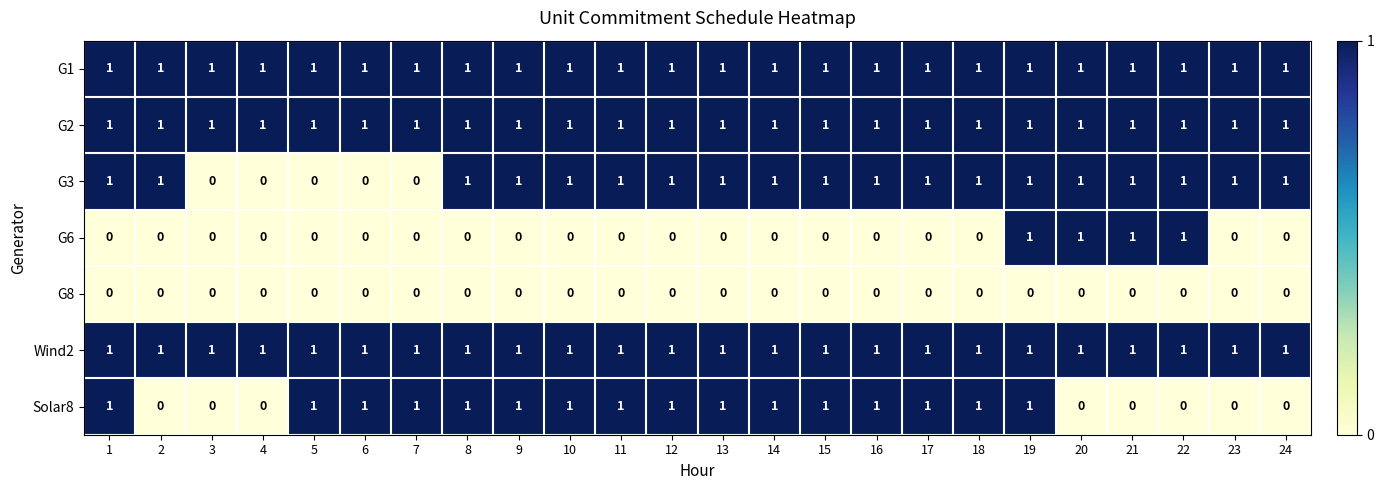

What is the total value across all series at 7?

4